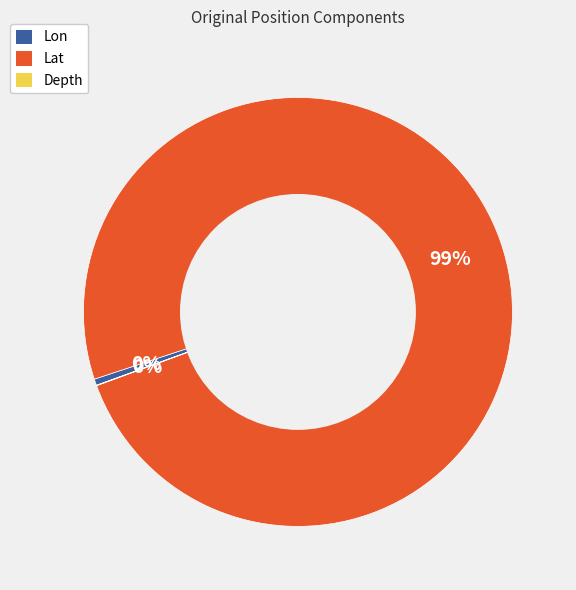

To the nearest percent, what is the average slice percentage?

33%